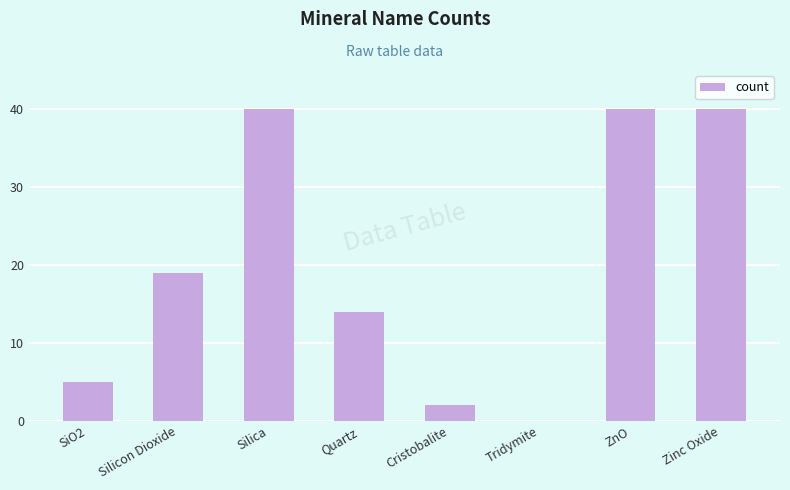

True or false: the data shows 24 at Quartz.

False